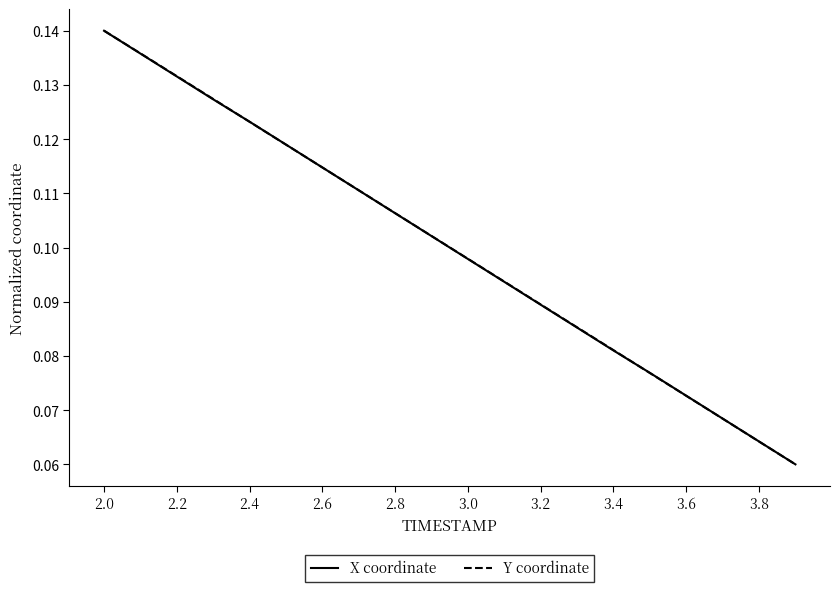

Which category has the highest value in the X coordinate series?

2.0